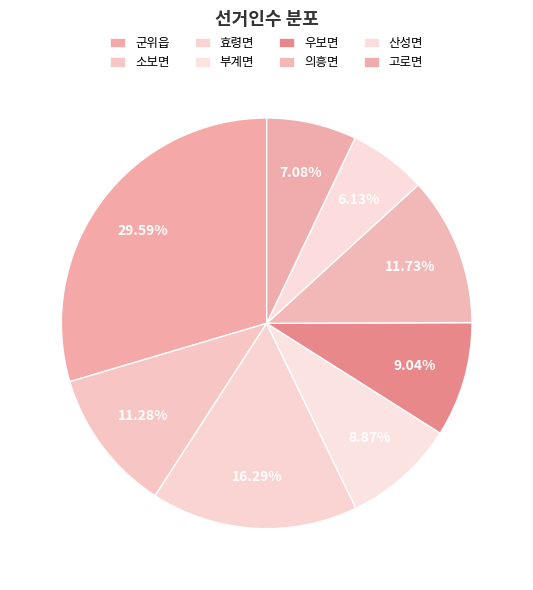

To the nearest percent, what percentage of the pie is 산성면?

6%